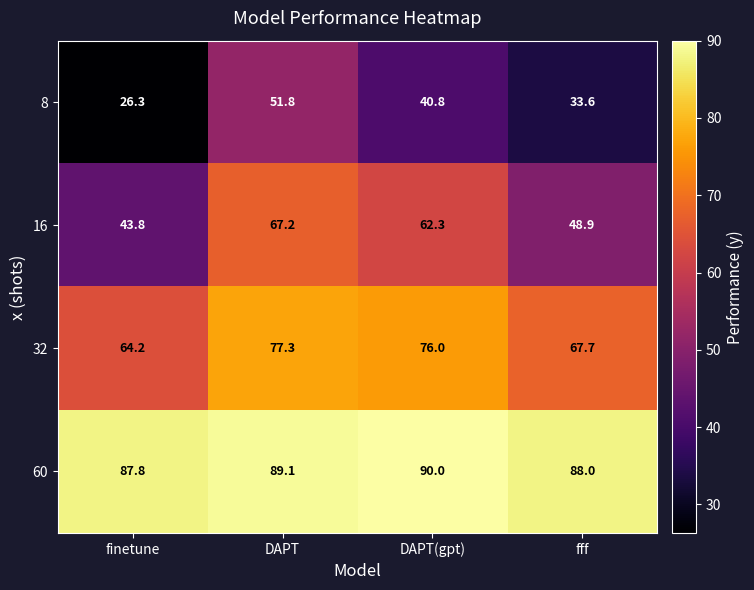

What is the spread (max minus min) of values at fff?

54.4